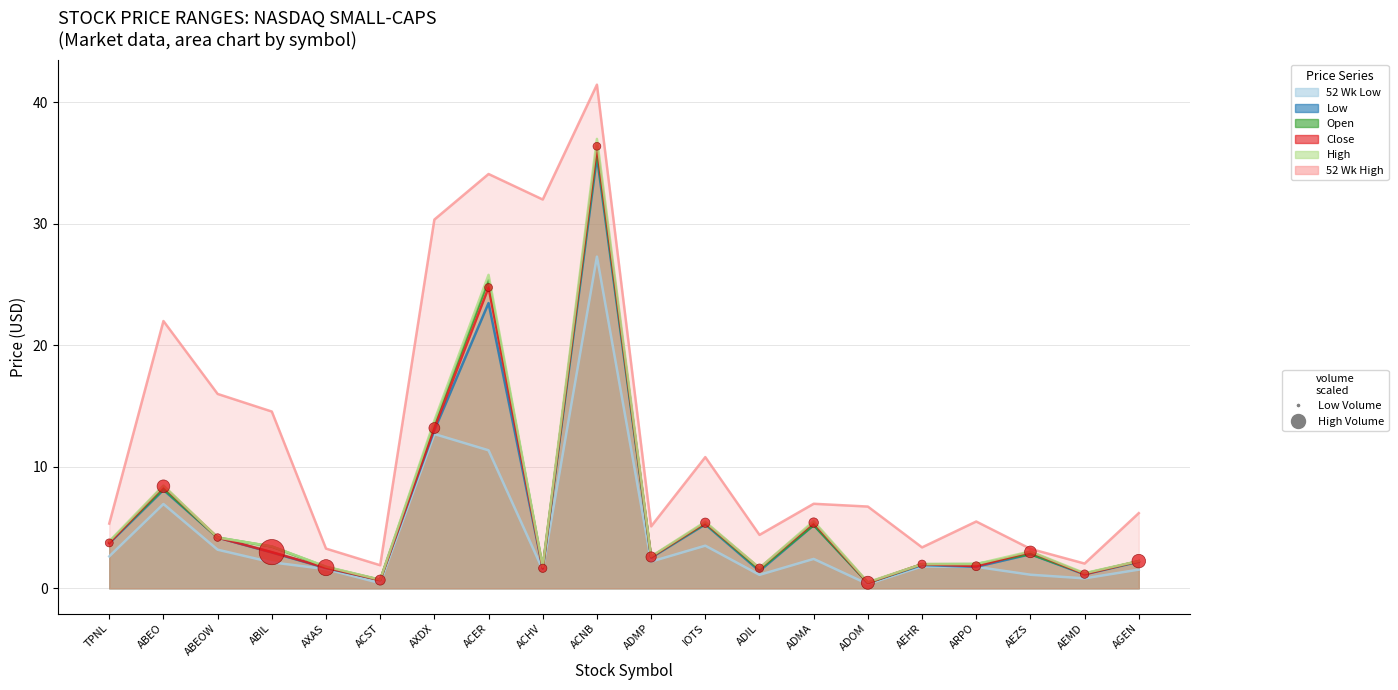

What is the total value across all series at IOTS?

35.8